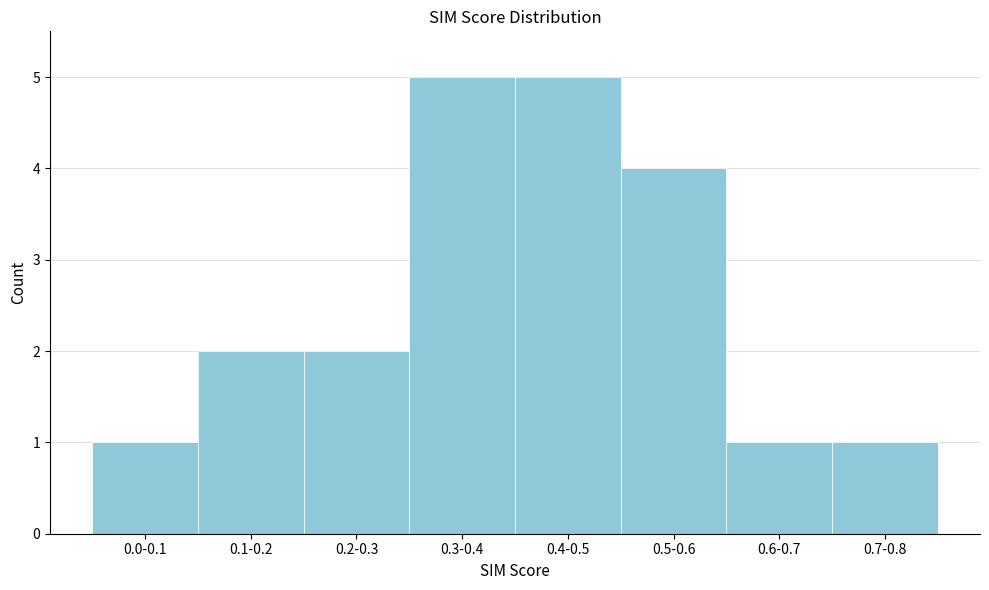

Reading left to right, extract all data points from this chart.

0.0-0.1=1	0.1-0.2=2	0.2-0.3=2	0.3-0.4=5	0.4-0.5=5	0.5-0.6=4	0.6-0.7=1	0.7-0.8=1